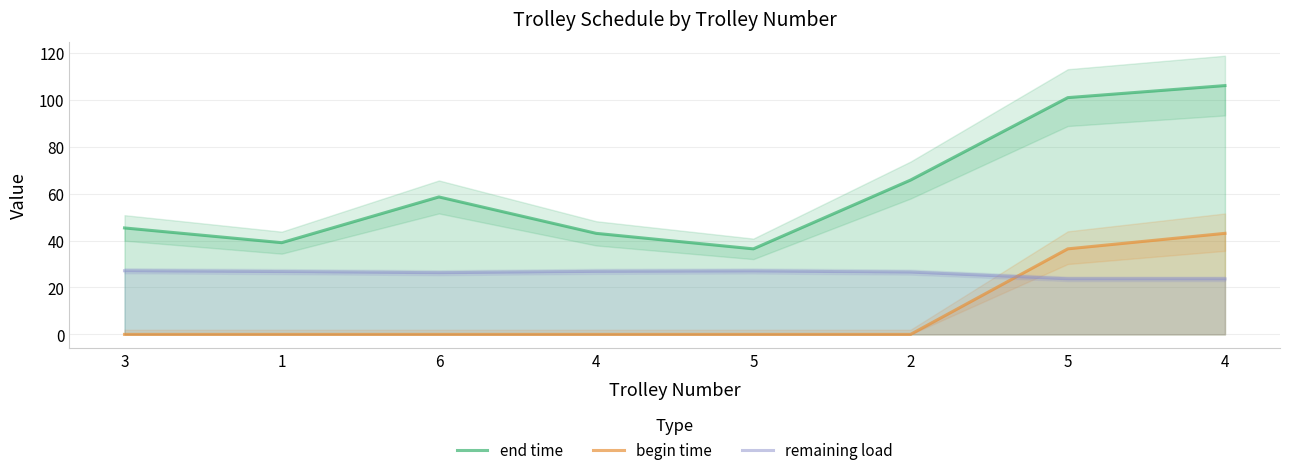

How many lines are shown in the chart?

3